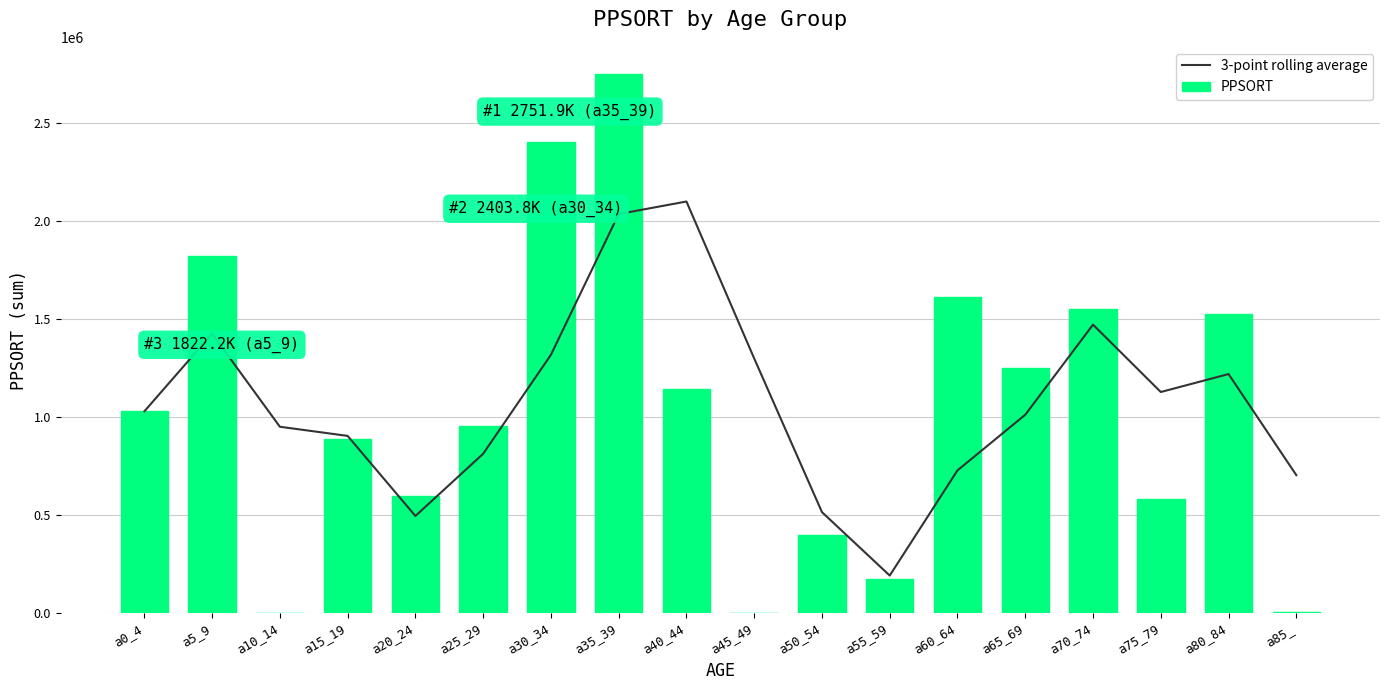

What are all the series names shown in the legend?

3-point rolling average, PPSORT